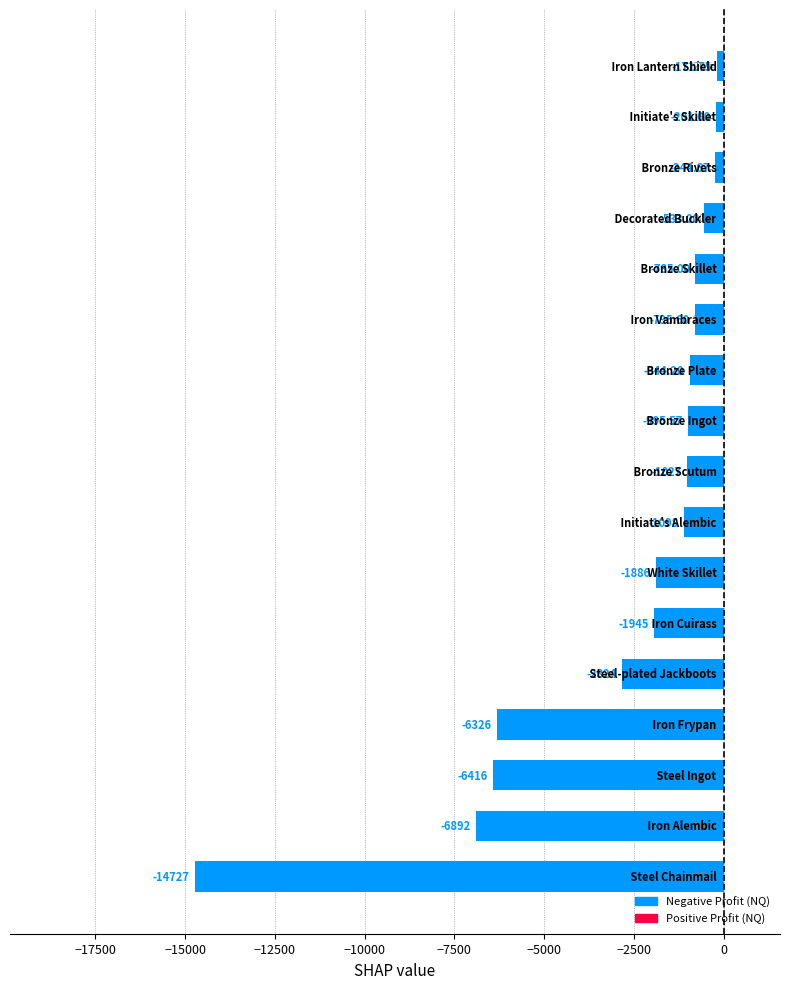

What is the difference between the second highest and minimum values?

14526.0